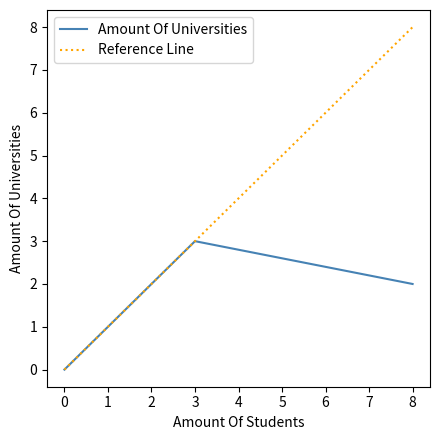

True or false: there are more than 2 points higher than both neighbors.

False